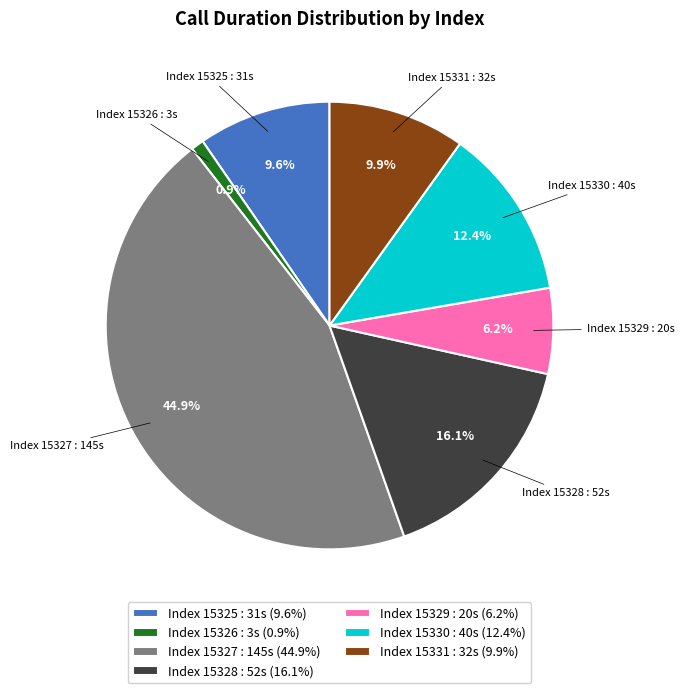

What portion of the pie excludes Index 15327 : 145s (44.9%)?

55.1%